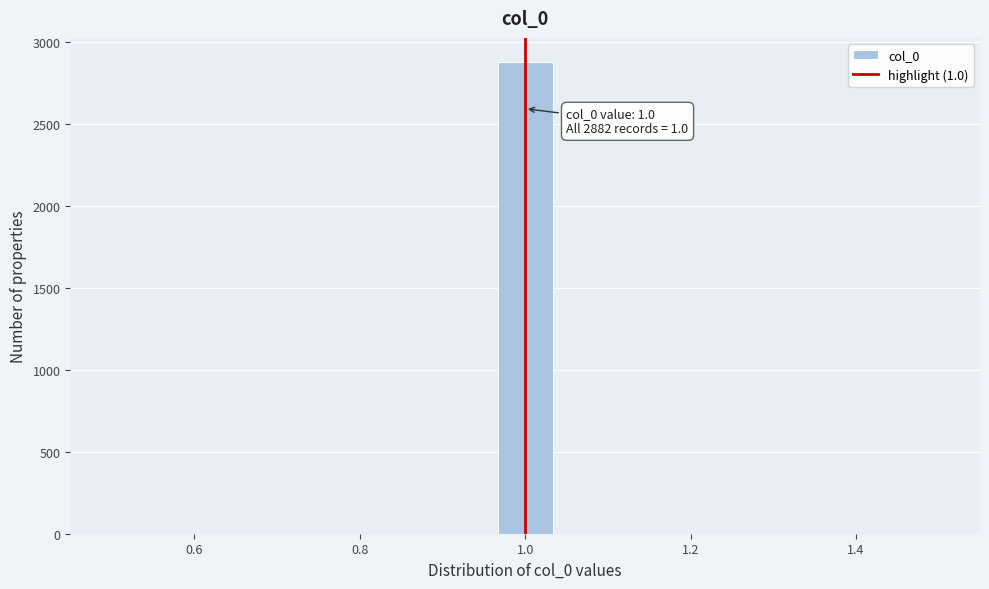

Around what value on the x-axis is the tallest bar? Give the approximate position of its centre, as read against the axis.

1.00